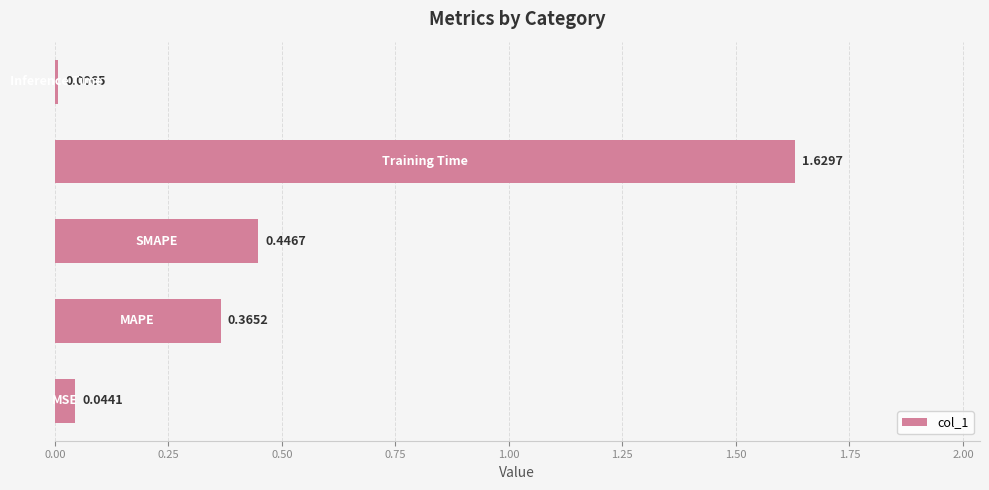

What is the sum of all values?

2.5